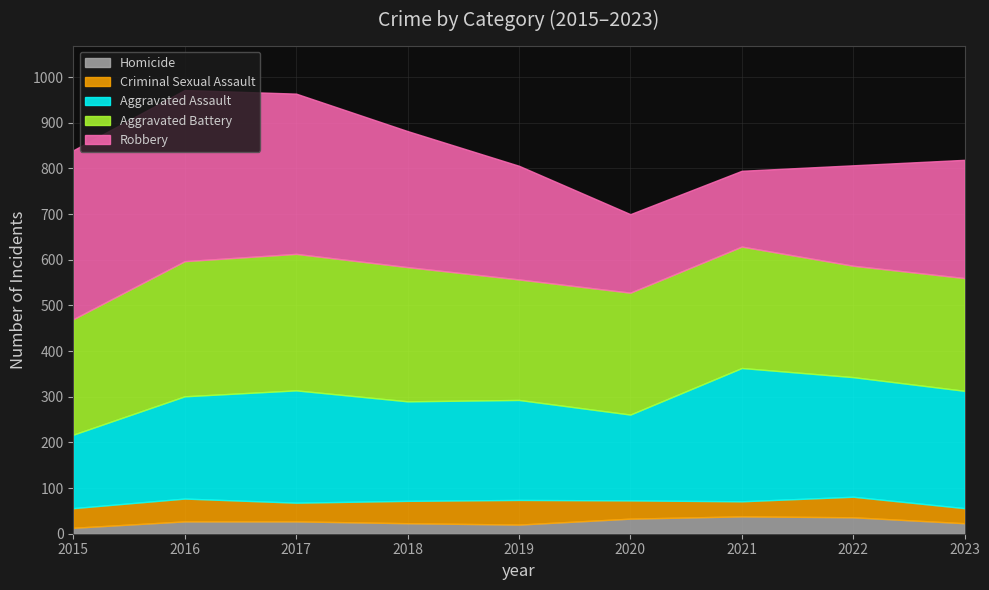

At which category does Aggravated Battery reach its first local peak?

2017